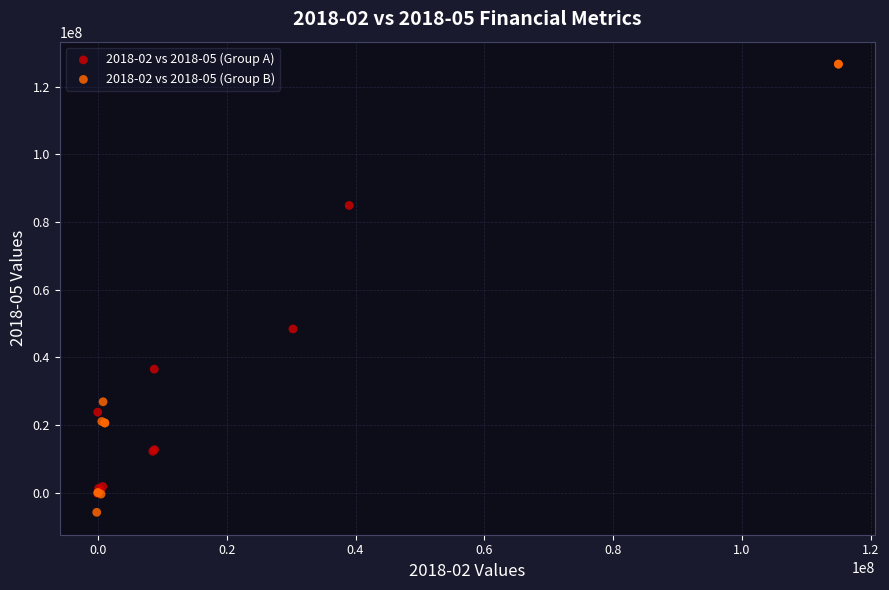

Which series reaches the maximum Y coordinate?

2018-02 vs 2018-05 (Group B)